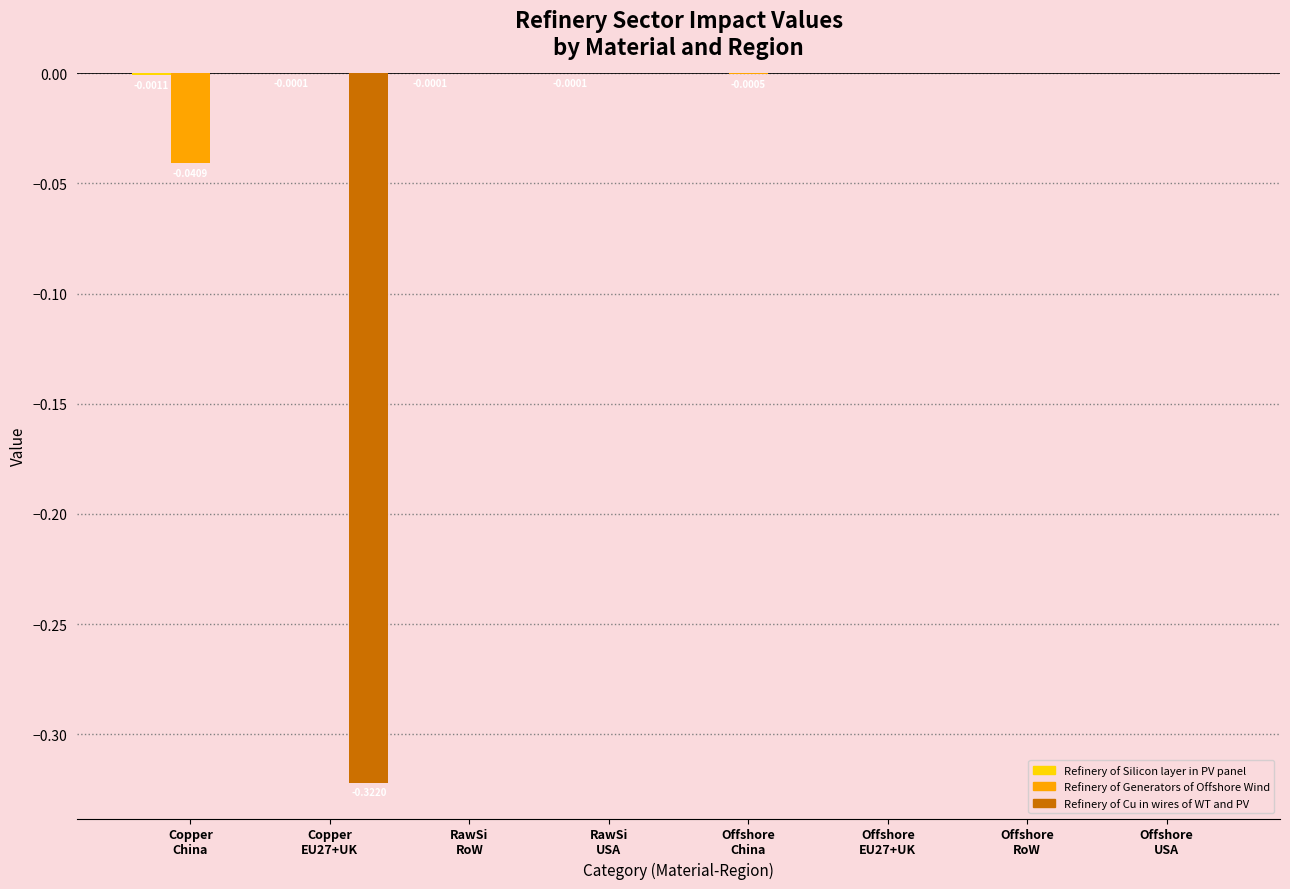

Which category has the lowest value across all series?

Copper
EU27+UK